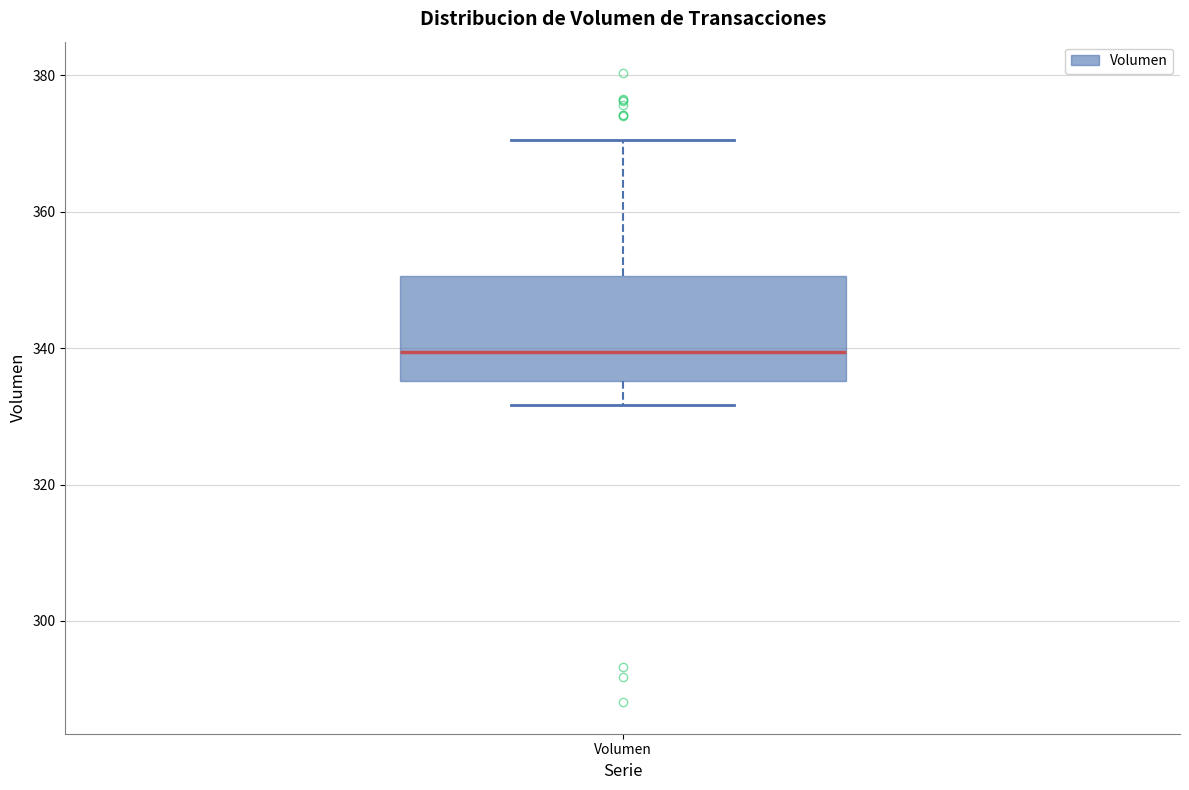

Read this box plot against the y-axis: the position of the median line, the range covered by the box, and the ends of both whiskers. The values are not printed on the chart, so give them approximately, as read against the axis.

median 340, box 336 to 350, whiskers 332 to 370